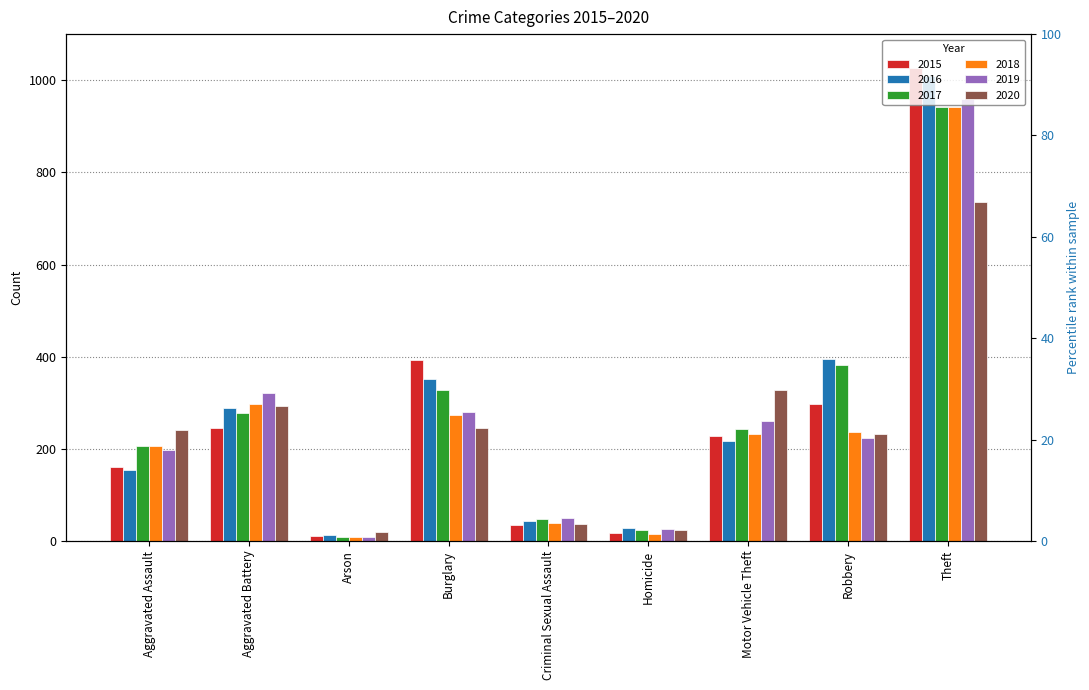

What is the spread (max minus min) of values at Motor Vehicle Theft?

110